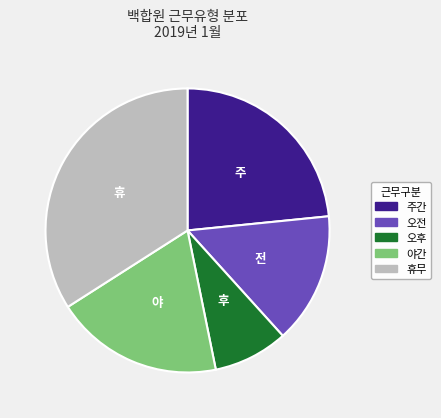

True or false: 휴무 accounts for 23% of the total.

False